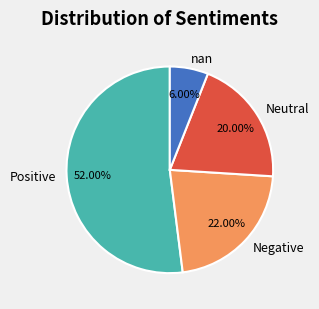

What is the ratio of the value at Negative to the value at nan?

3.7